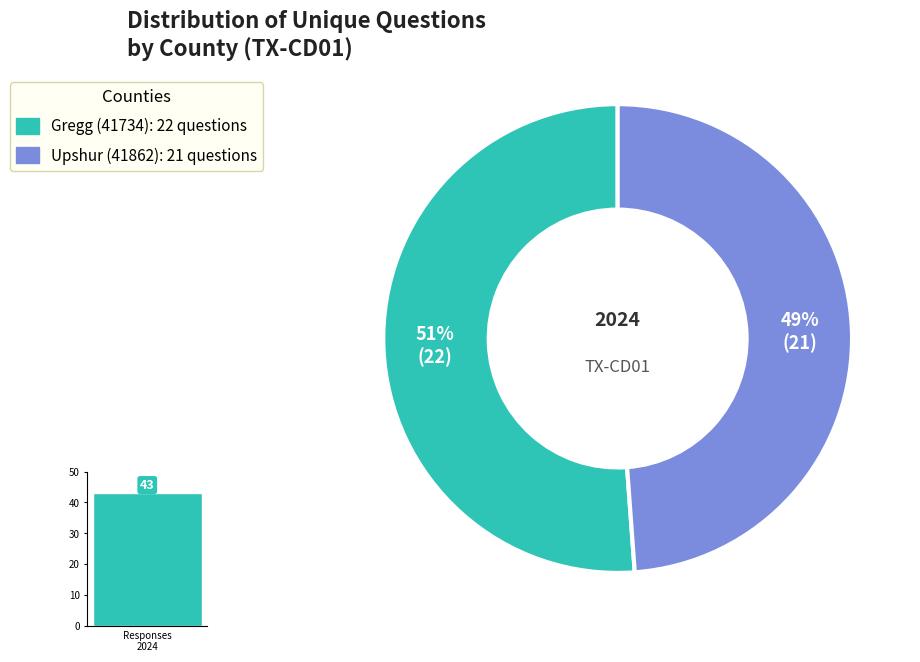

What is the ratio of the value at Gregg (41734) to the value at Upshur (41862)?

1.0